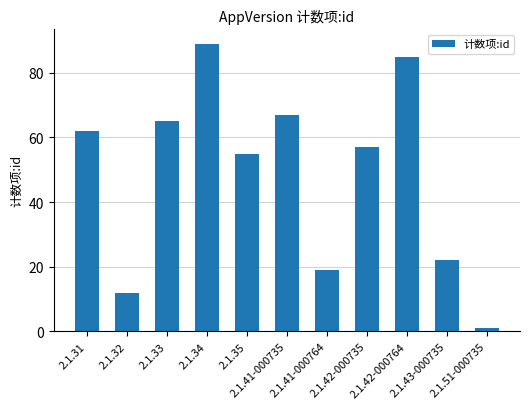

Which category has the lowest value across all series?

2.1.51-000735